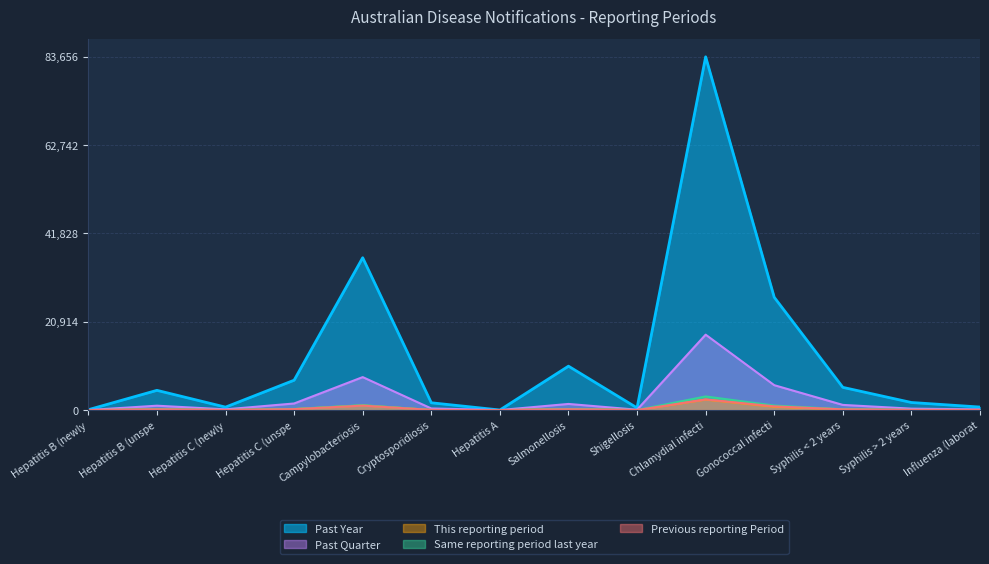

Does the chart display data point markers on the line(s)?

No